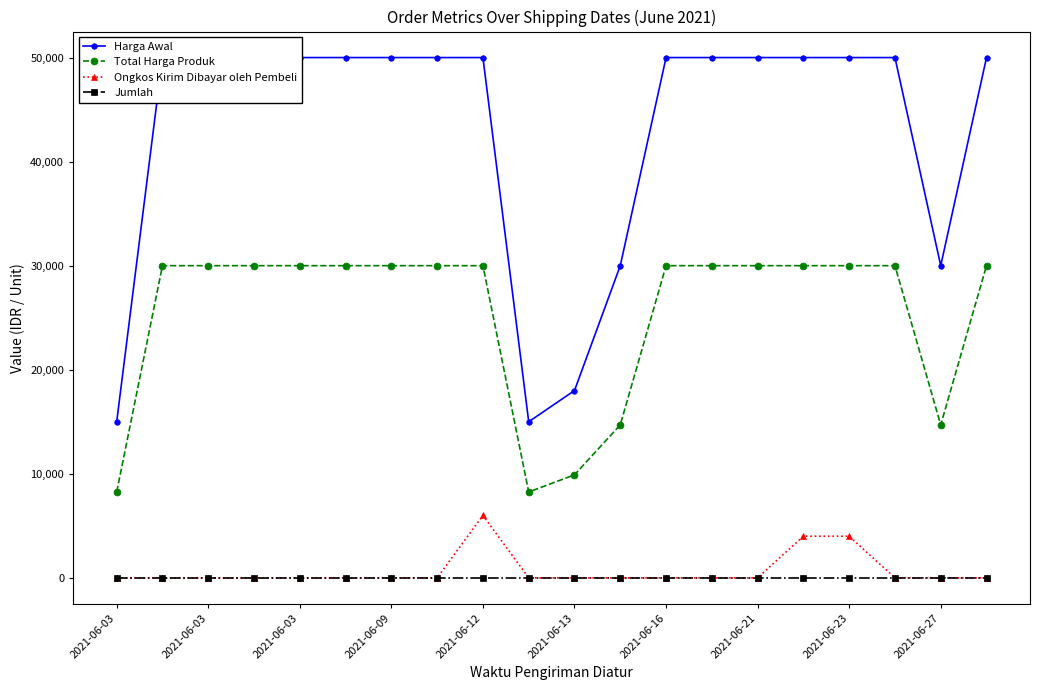

True or false: Total Harga Produk has a value of 13019 at 2021-06-27.

False